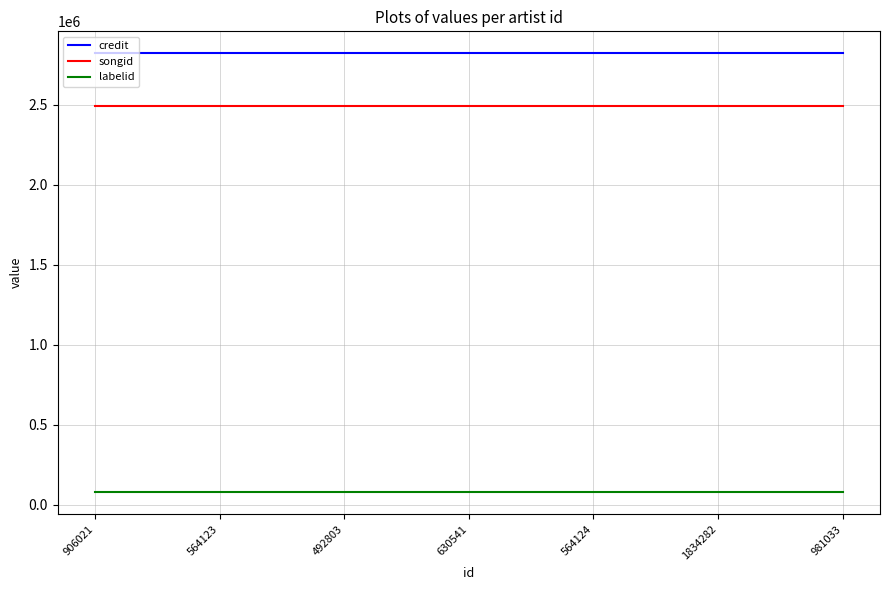

The value of credit at 492803 is 3927880. True or false?

False